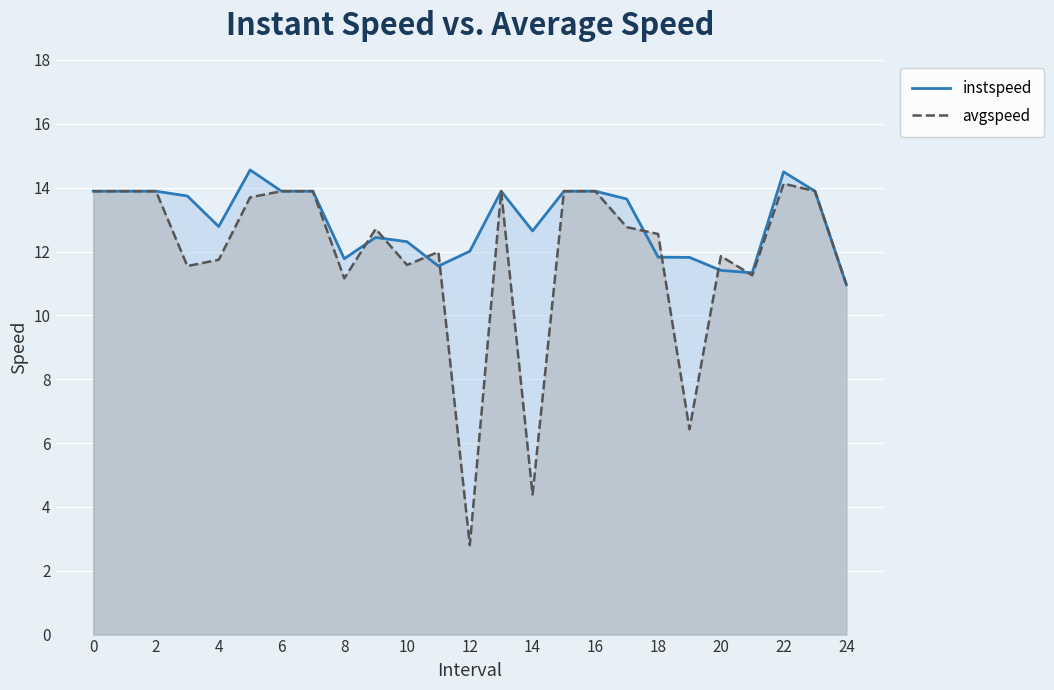

True or false: avgspeed has a value of 4.4 at 6.

False